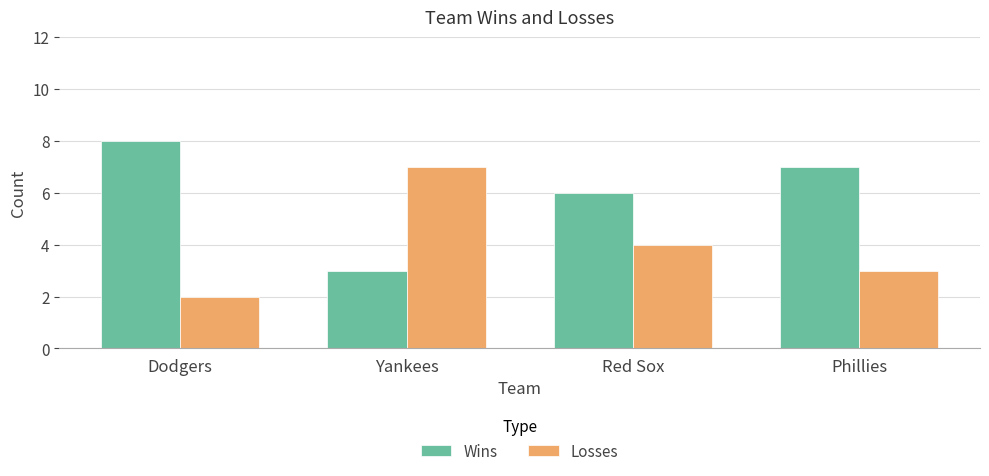

Where is Losses nearest to the value 4?

Red Sox